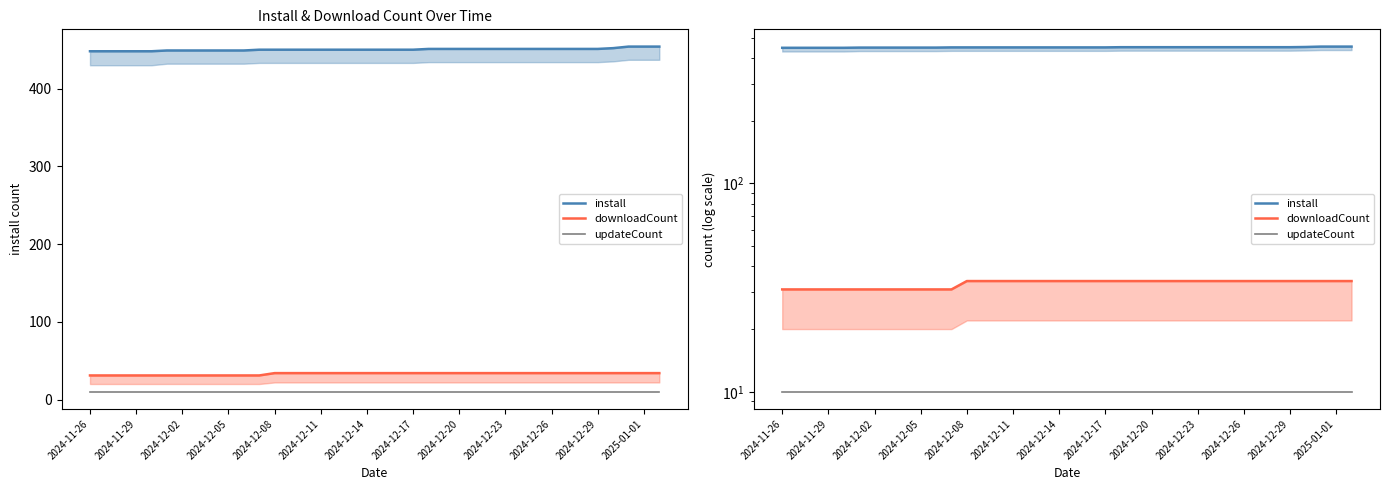

What is the sum of the install values at 29 and 32?

902